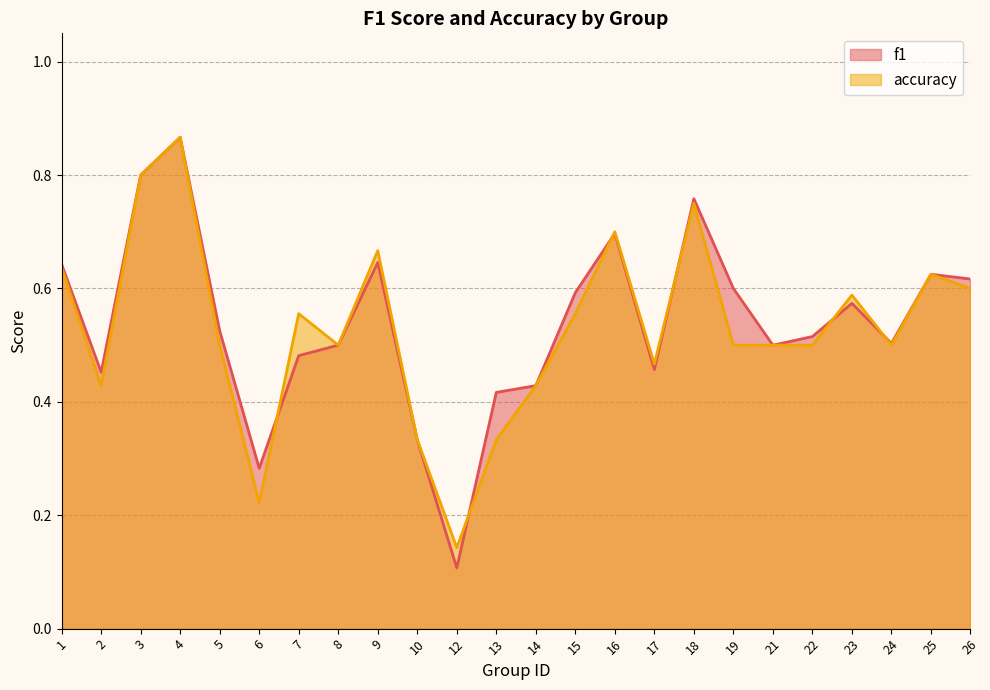

At which label does accuracy reach its peak?

4